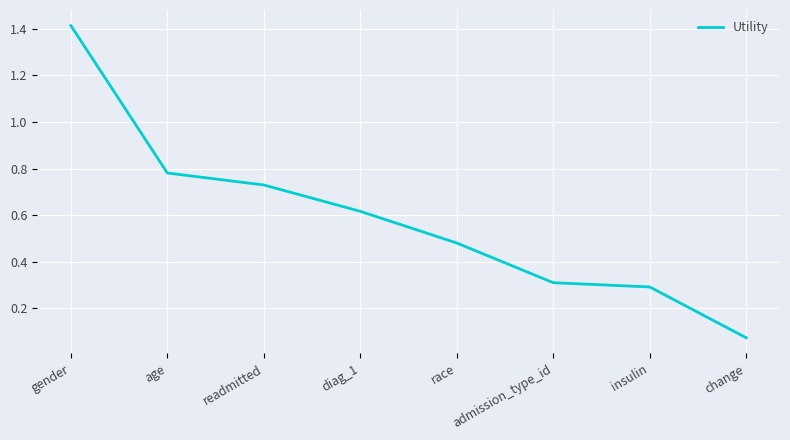

What is the maximum value shown in the chart?

1.4